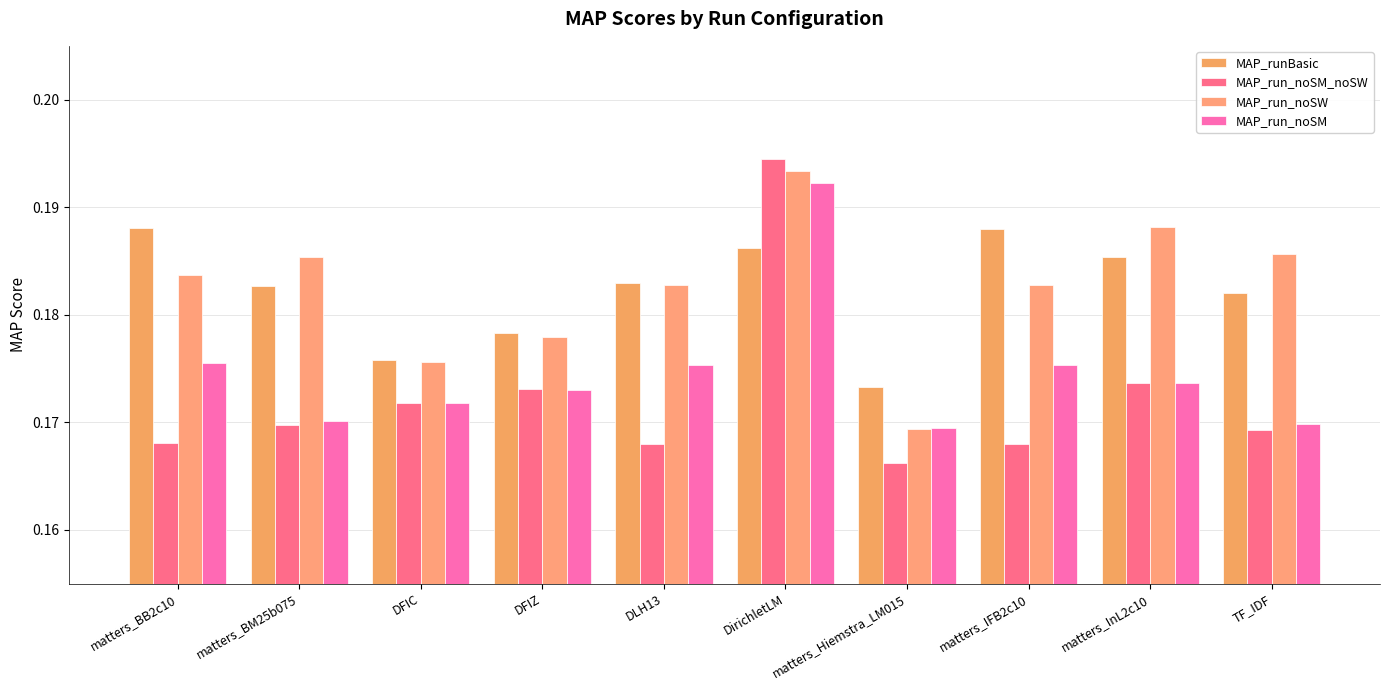

True or false: MAP_run_noSM_noSW has a value of 0.2 at TF_IDF.

True